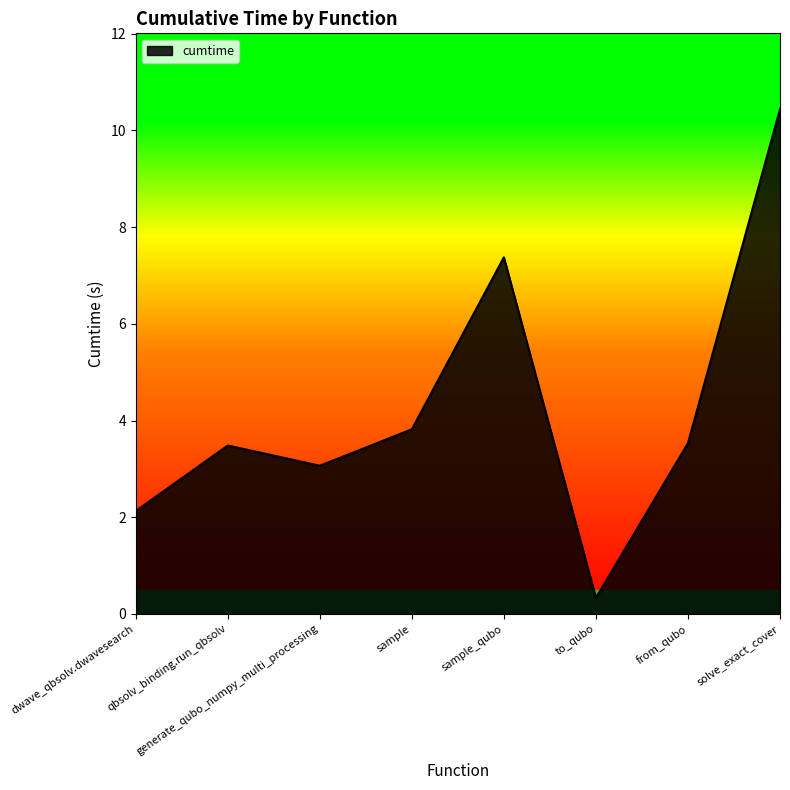

The chart shows a value of 7.4 at sample_qubo. True or false?

True